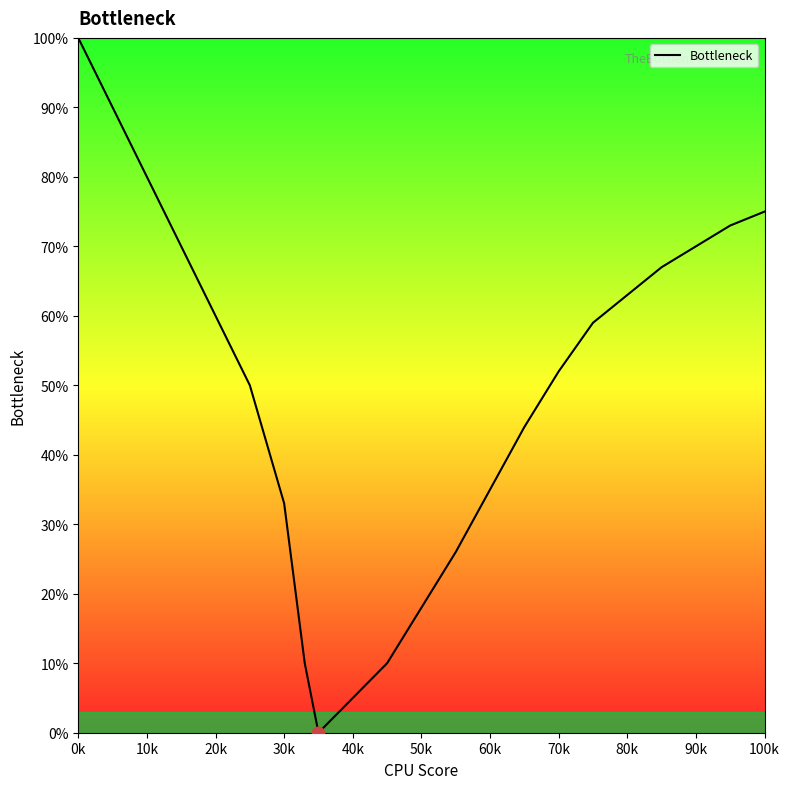

What is the maximum value shown in the chart?

100